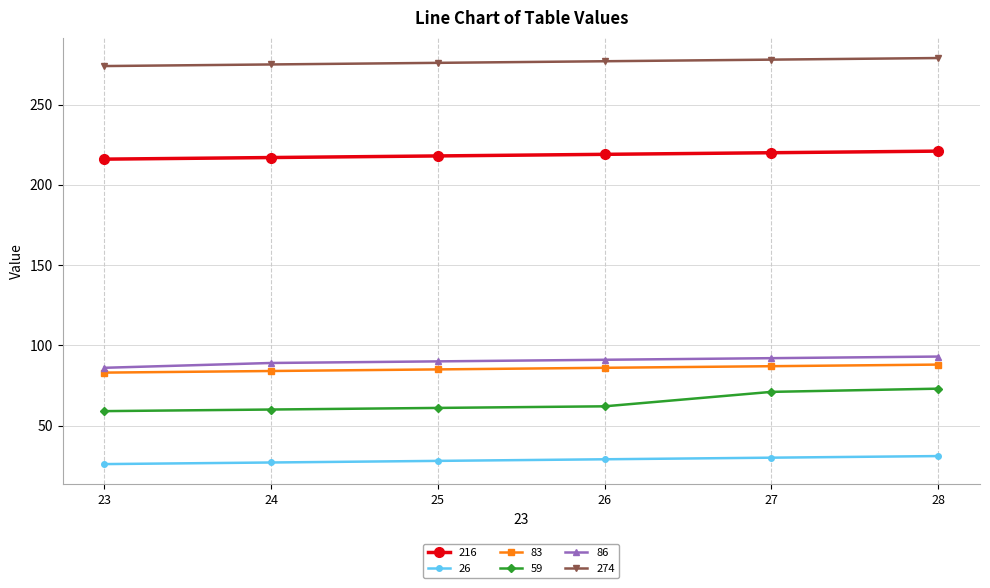

Is the value of 216 at 26 greater than the value of 26 at 25?

Yes